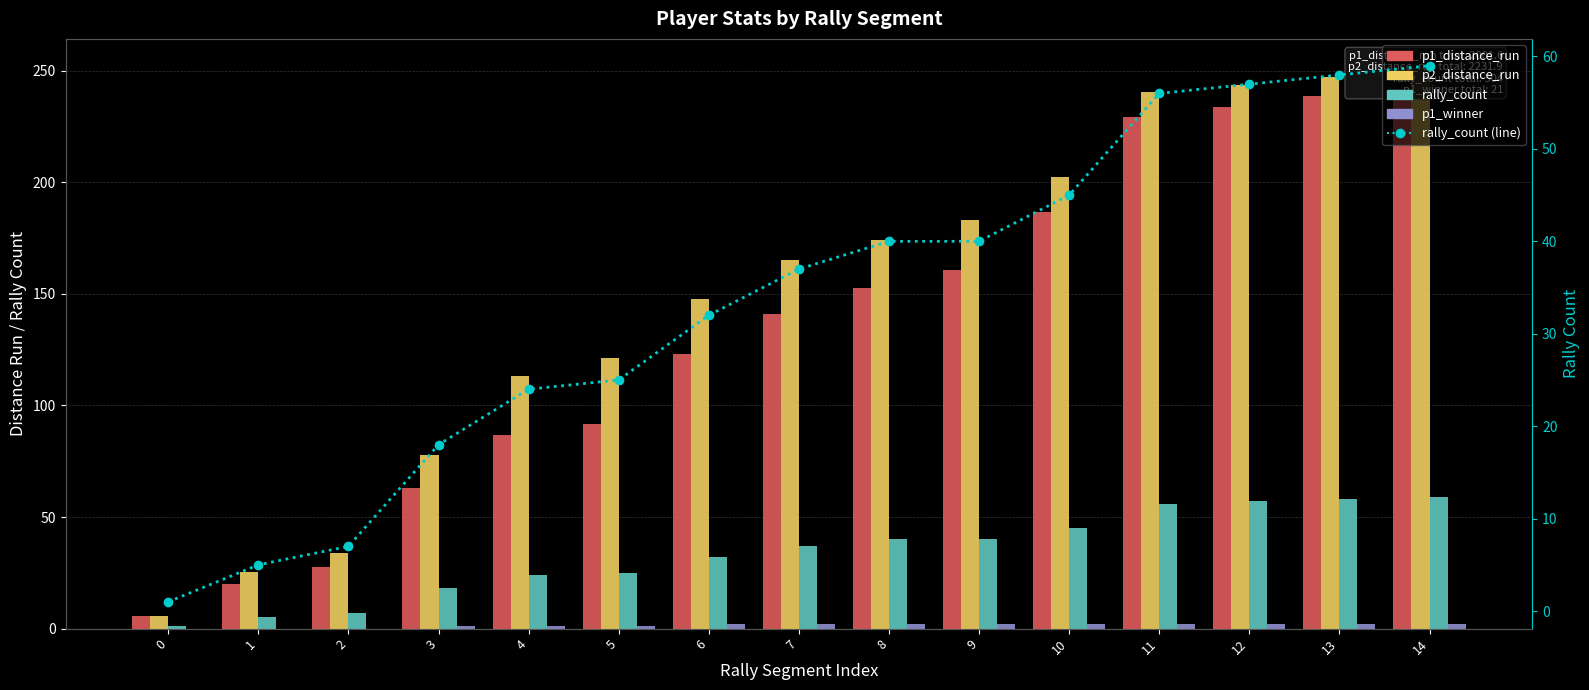

Rank the series by their maximum value, from lowest to highest.

p1_winner, rally_count, rally_count (line), p1_distance_run, p2_distance_run